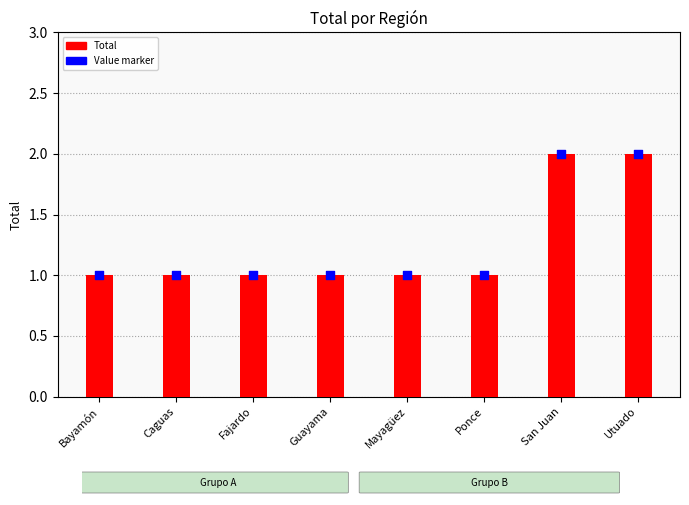

What is the total value across all series at Guayama?

2